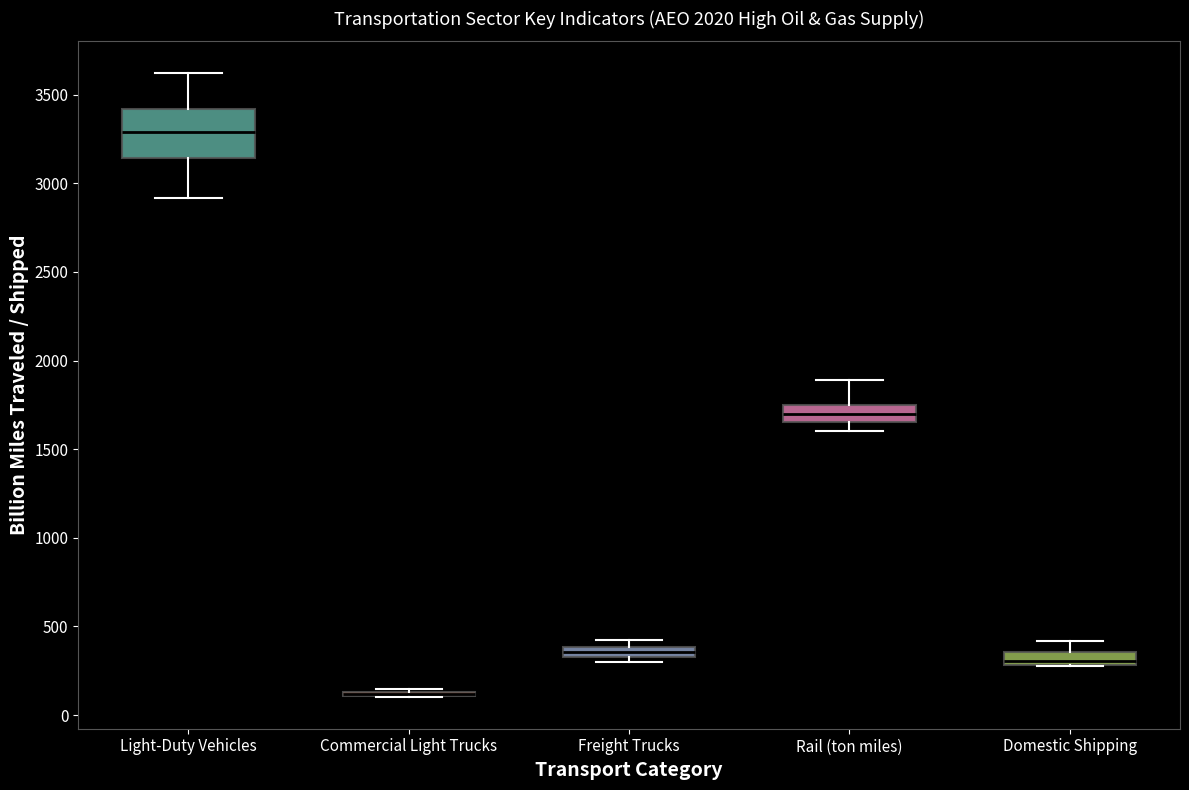

Which box is the tallest, from its lower edge to its upper edge?

Light-Duty Vehicles